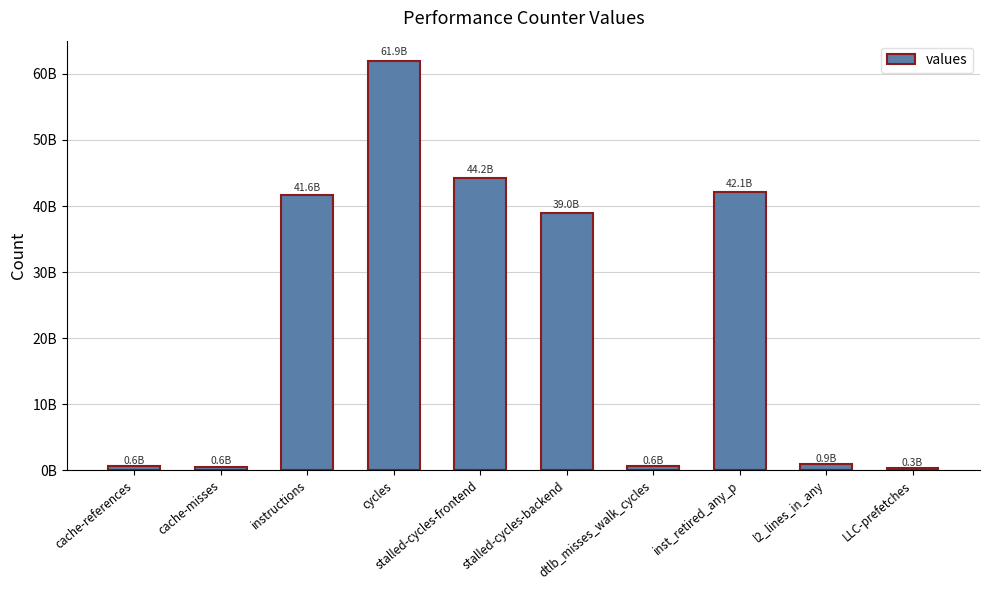

Are the bars horizontal?

No